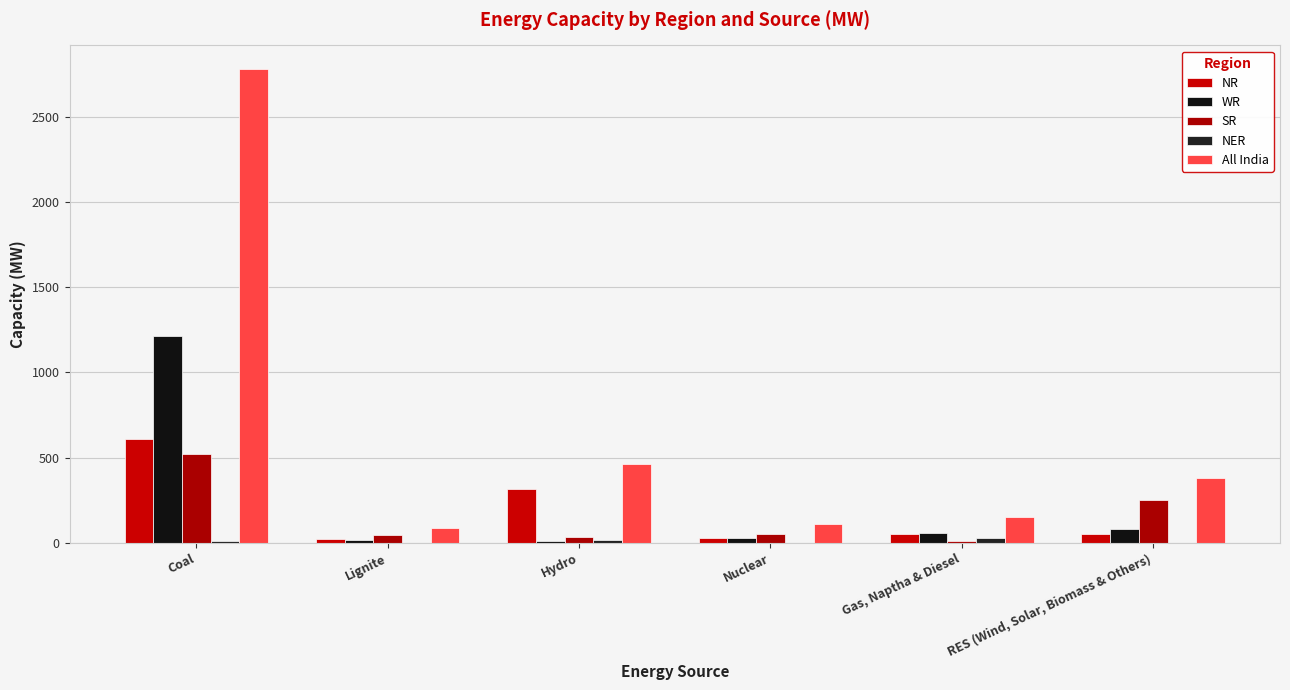

Are the bars grouped side by side (vs. stacked)?

Yes